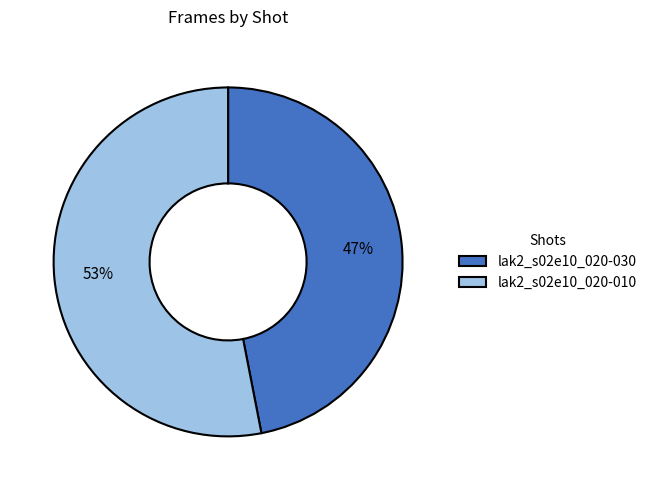

Is there a majority slice in this chart?

Yes